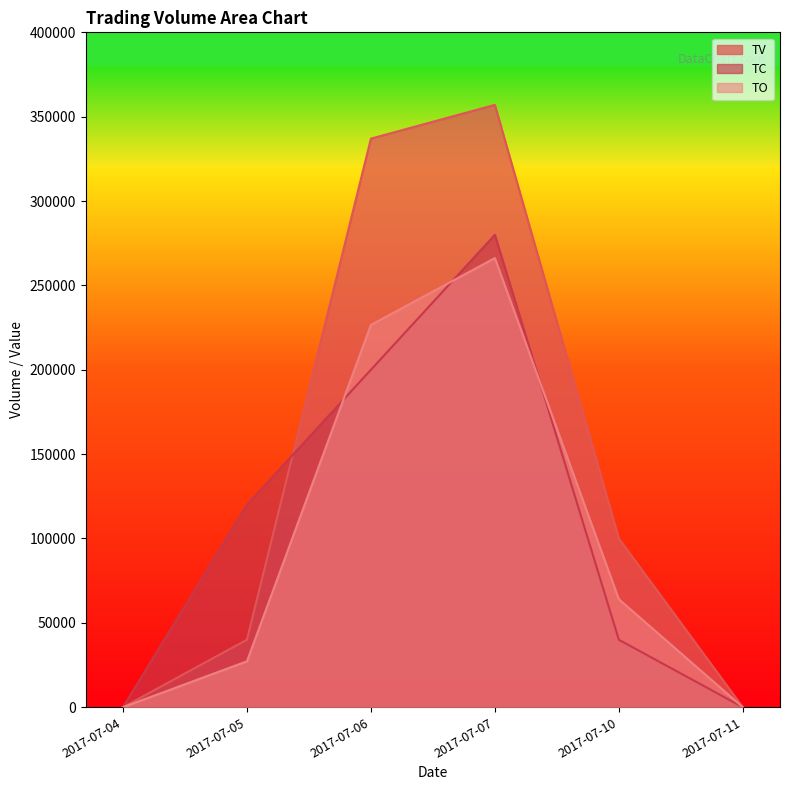

At which label does TO reach its peak?

2017-07-07